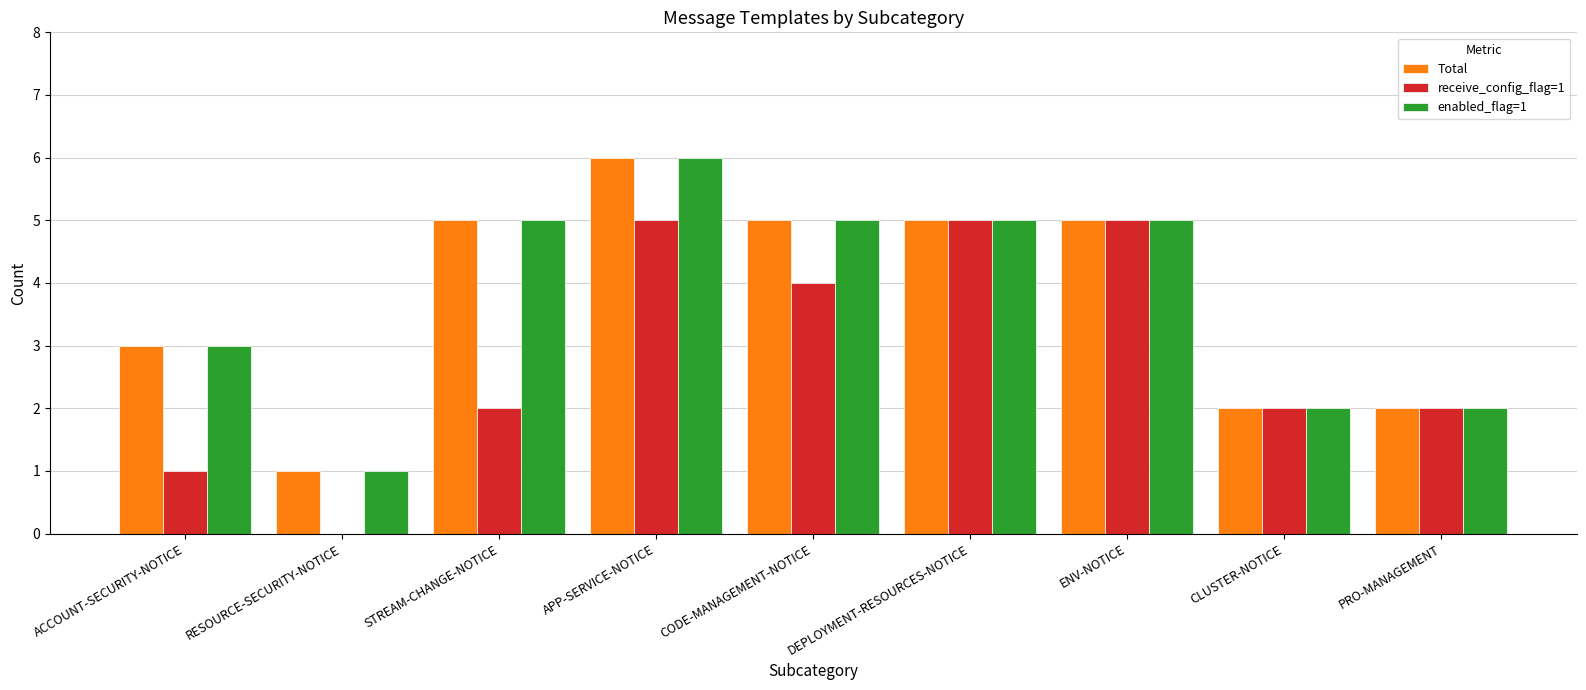

True or false: enabled_flag=1 has a value of 1 at RESOURCE-SECURITY-NOTICE.

True